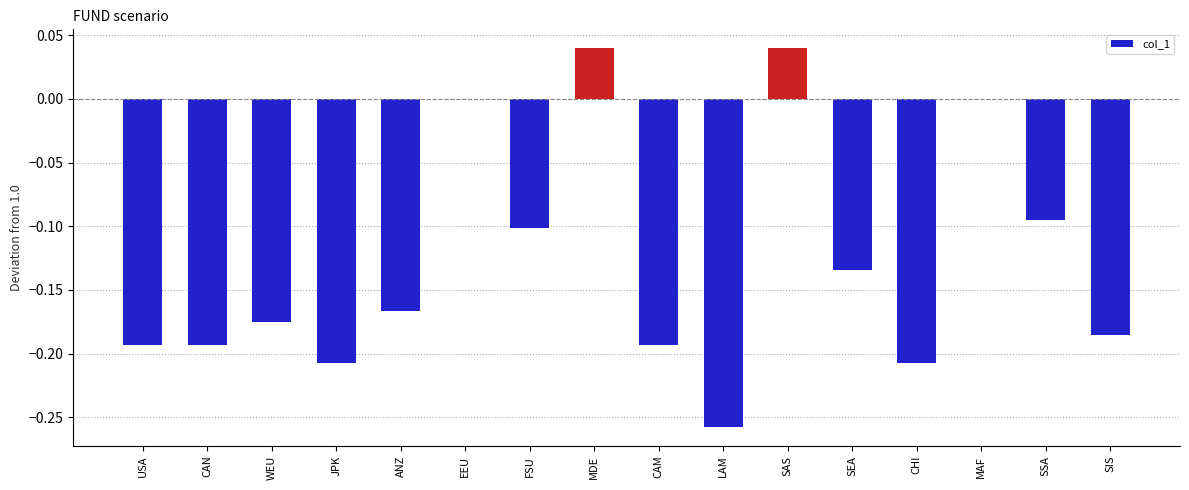

What is the change in value from USA to SEA?

+0.1